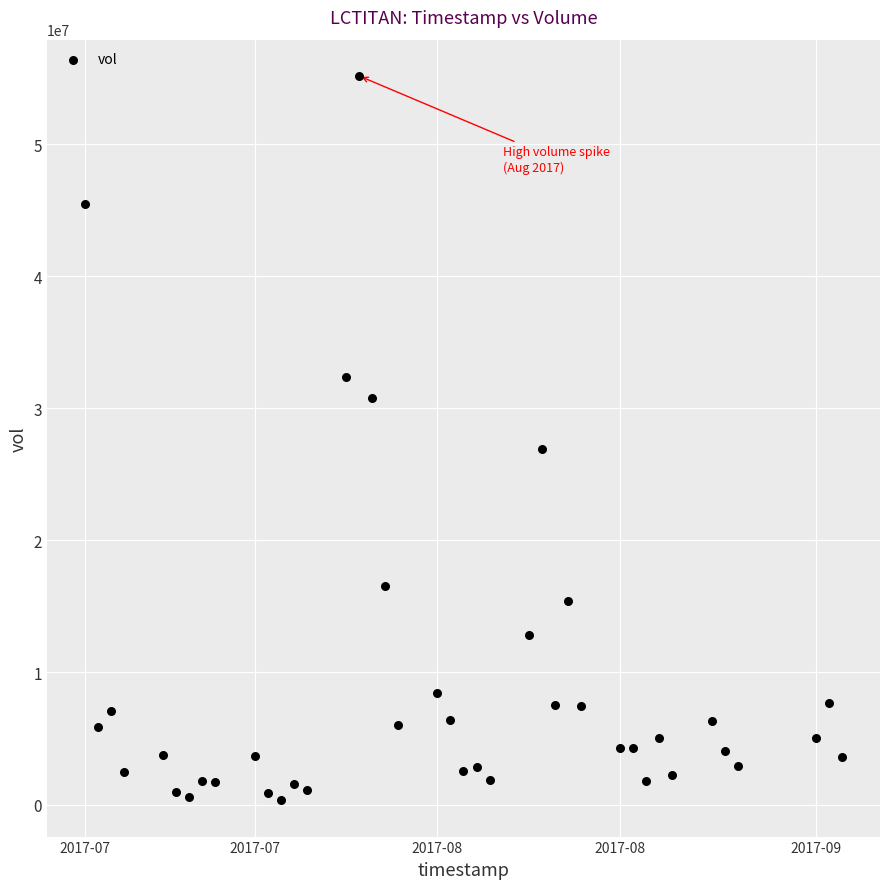

What Y value in the scatter plot is closest to 27743900?

26935800